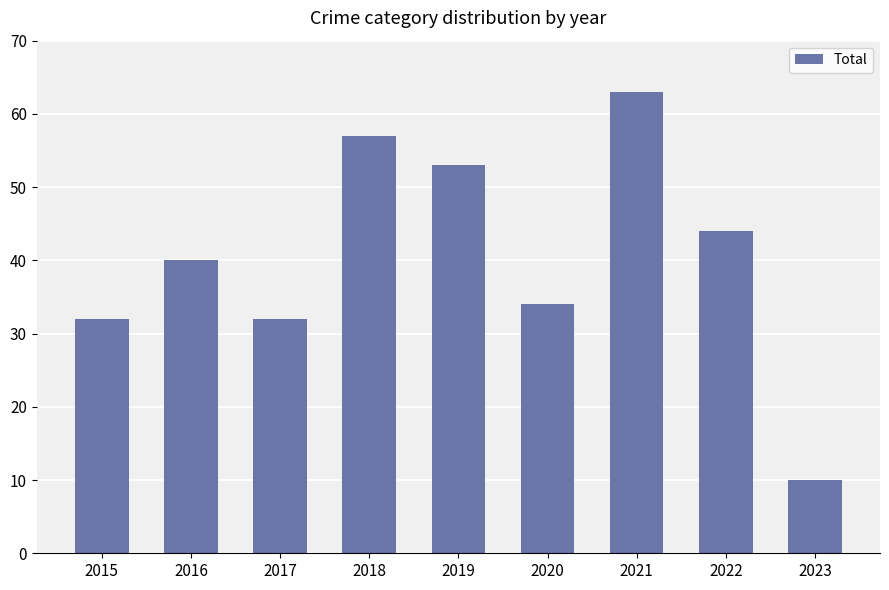

Is it true that the value at 2015 is 10?

False